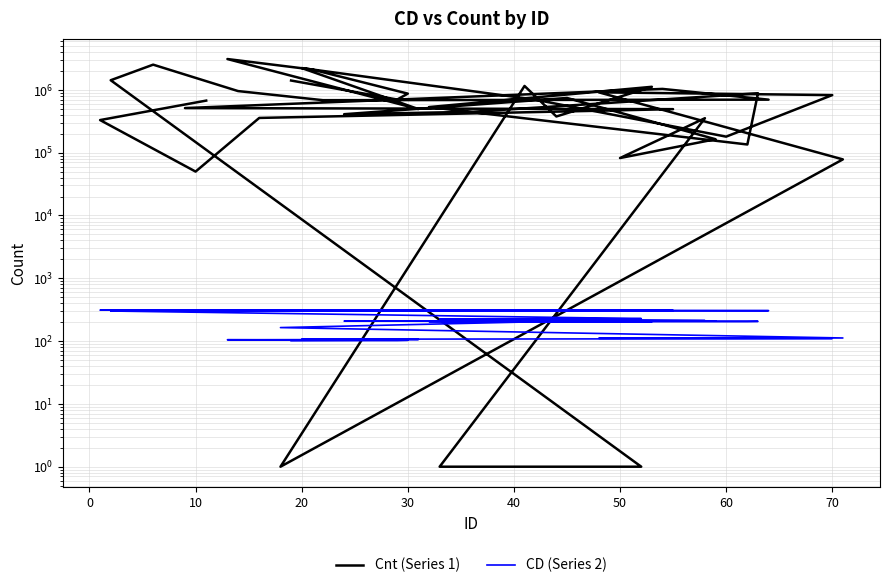

What is the average value of the Cnt (Series 1) series?

742227